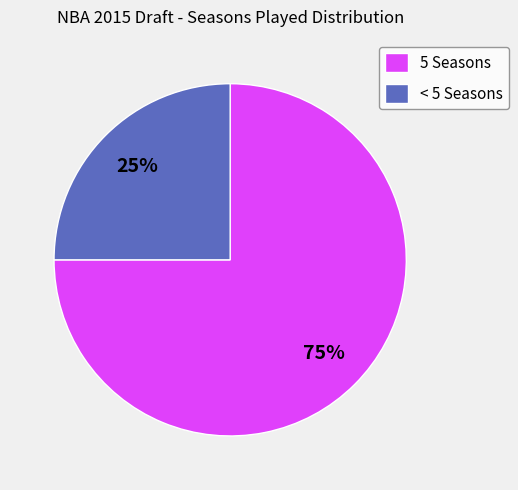

What percentage is the 5 Seasons slice, to the nearest percent?

75%